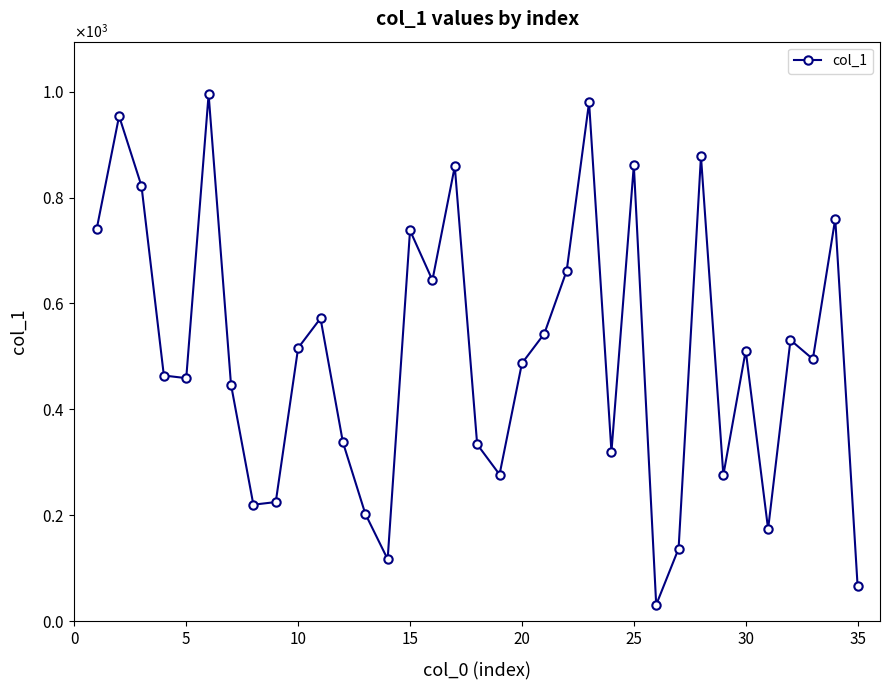

Does the chart have visible grid lines?

No